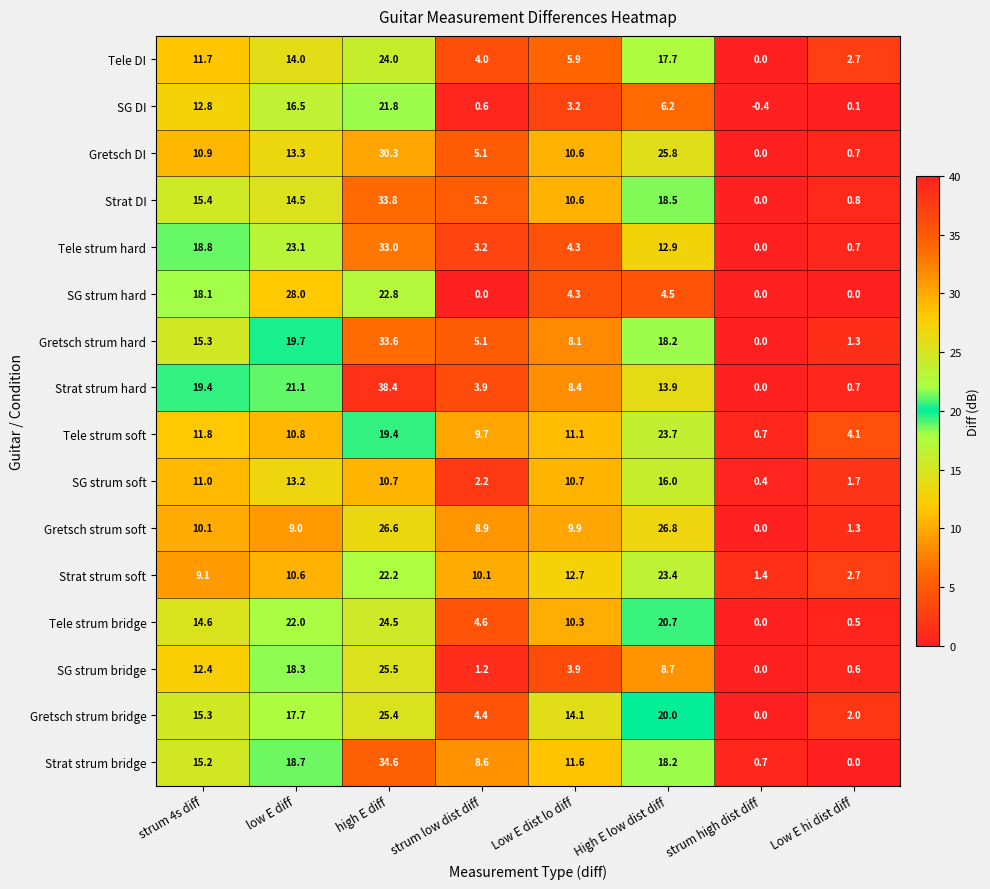

What is the difference between the maximum and minimum values in the Strat strum bridge series?

34.6